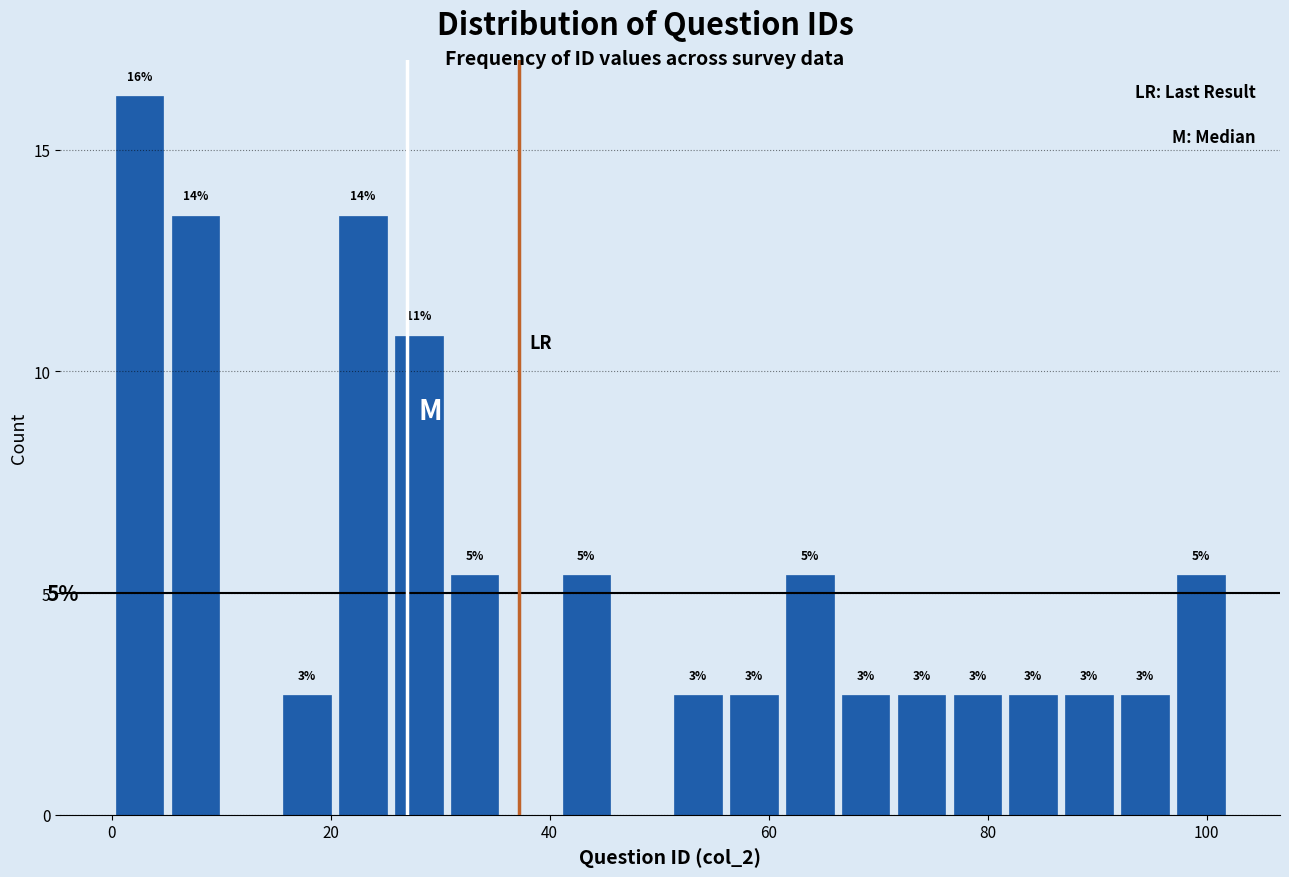

Read against the x-axis, roughly where is the centre of the tallest bar?

2